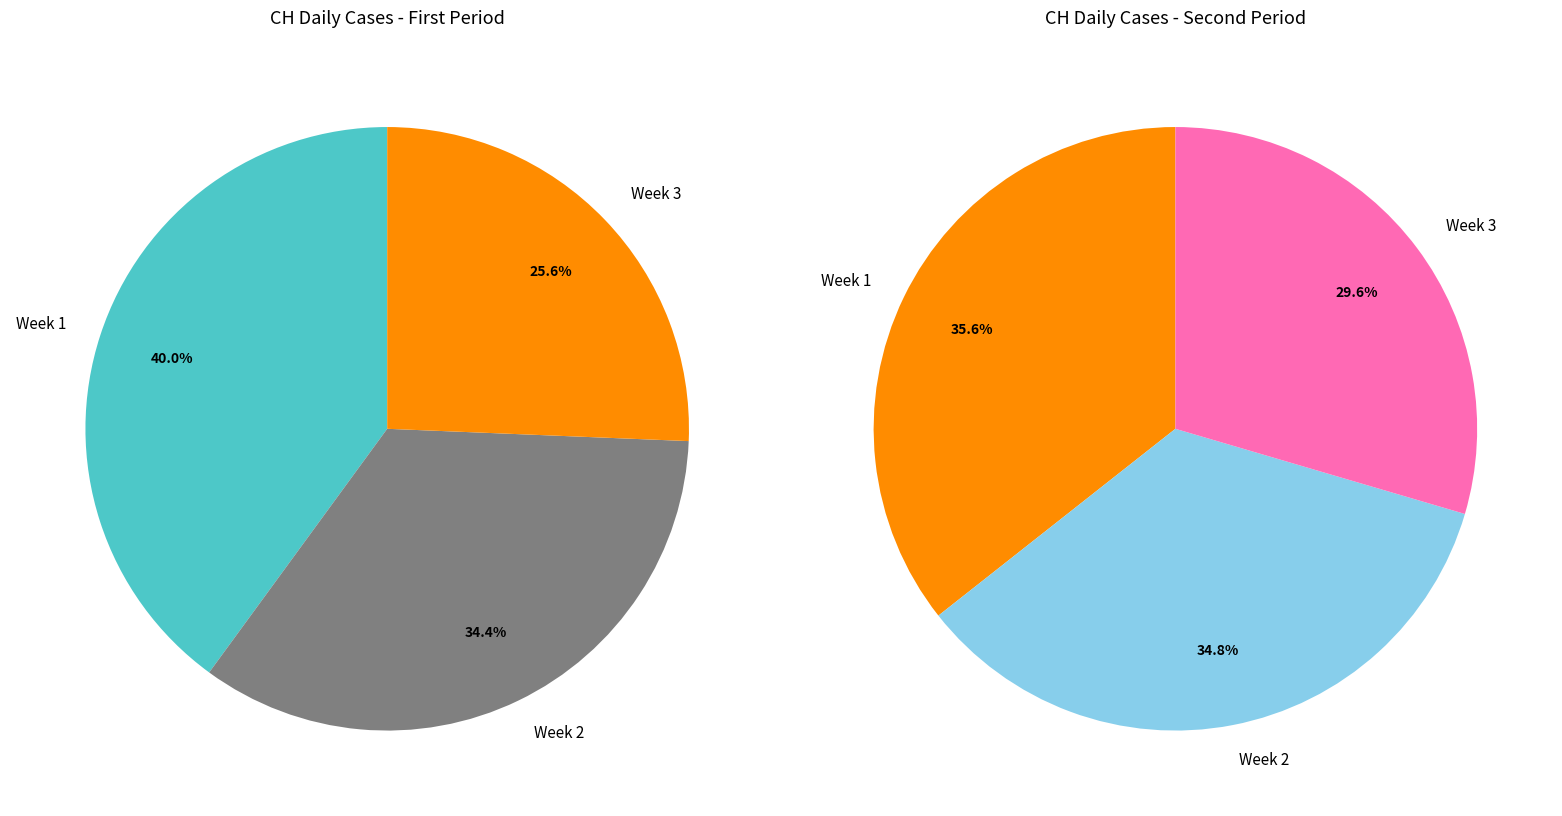

Do 2020-07-03 and 2020-06-13 together represent more than half of the pie?

No